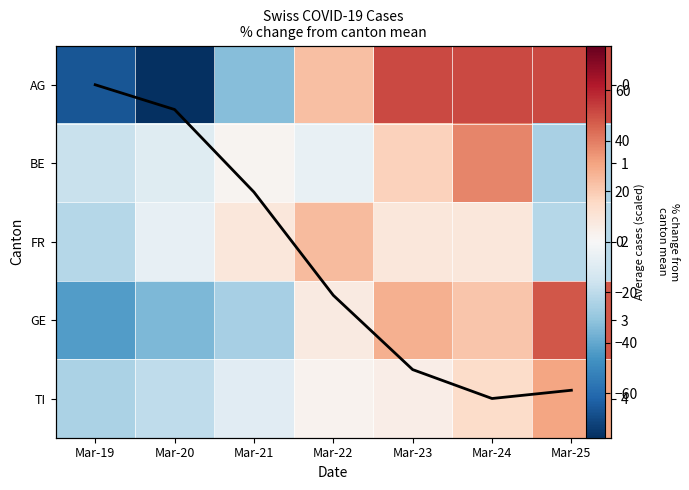

At which label does BE reach its peak?

Mar-24